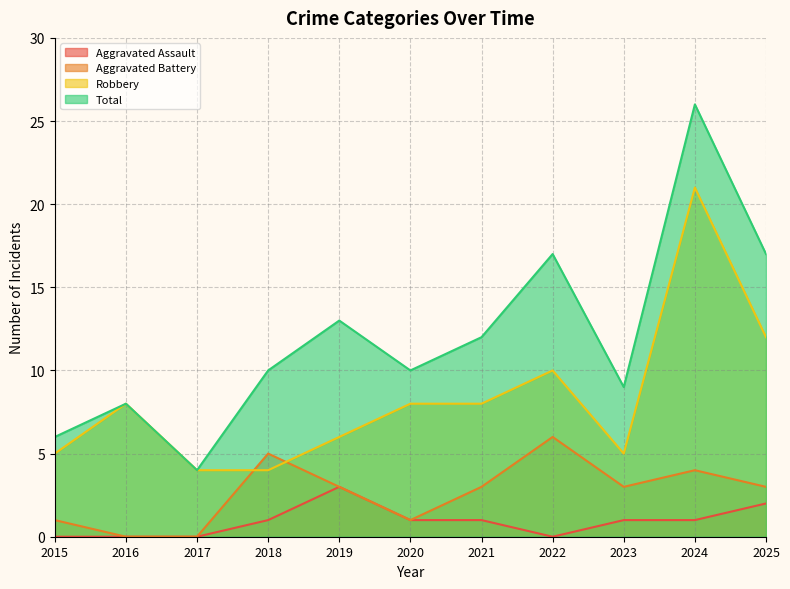

How many categories are shown in the chart?

11